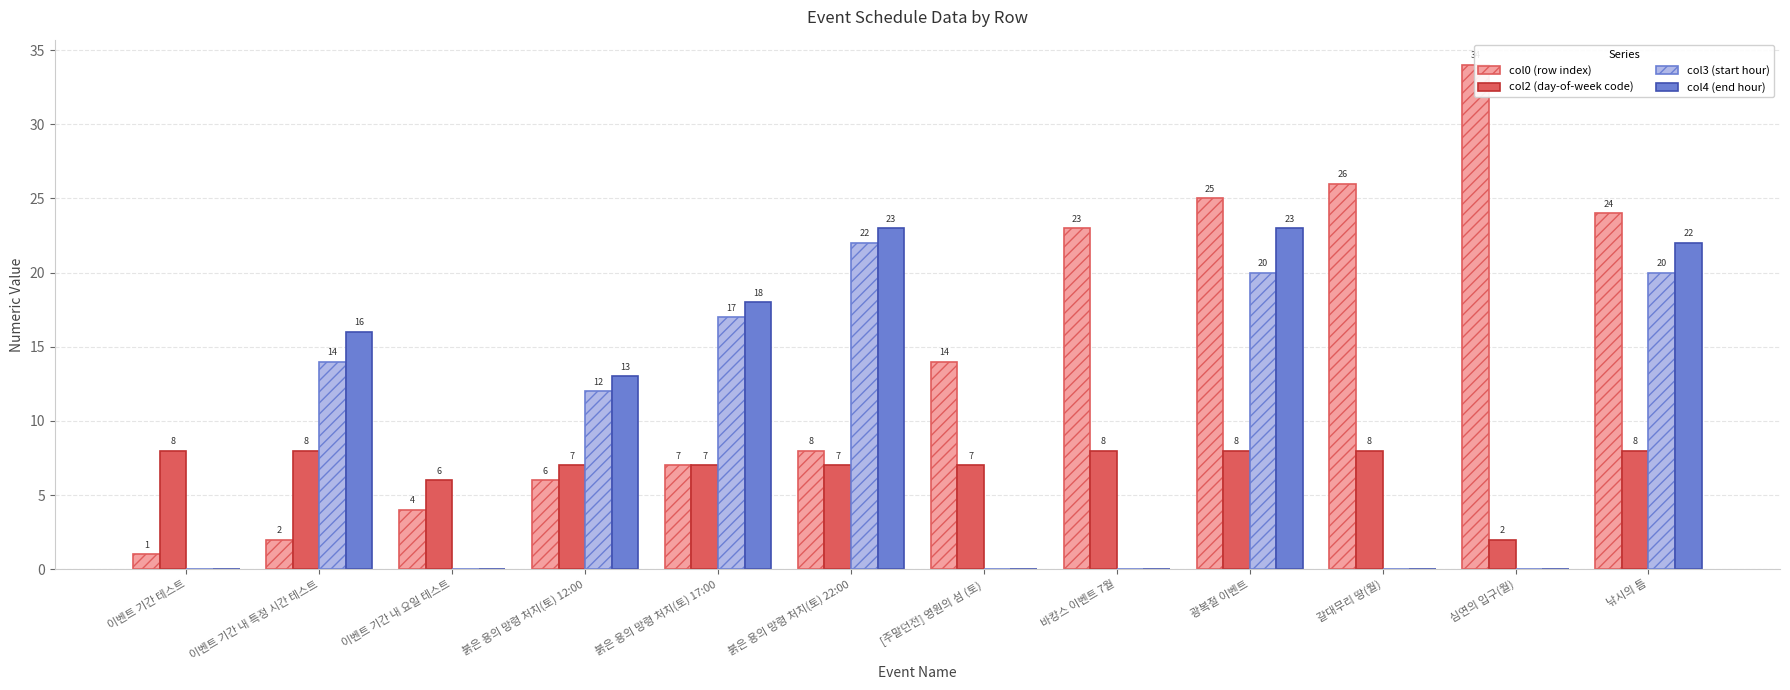

Reading left to right, list all the values displayed in this chart.

col0 (row index): 이벤트 기간 테스트=1	이벤트 기간 내 특정 시간 테스트=2	이벤트 기간 내 요일 테스트=4	붉은 용의 망령 처치(토) 12:00=6	붉은 용의 망령 처치(토) 17:00=7	붉은 용의 망령 처치(토) 22:00=8	[주말던전] 영원의 섬 (토)=14	바캉스 이벤트 7월=23	광복절 이벤트=25	갈대무리 땅(월)=26	심연의 입구(월)=34	낚시의 틈=24
col2 (day-of-week code): 이벤트 기간 테스트=8	이벤트 기간 내 특정 시간 테스트=8	이벤트 기간 내 요일 테스트=6	붉은 용의 망령 처치(토) 12:00=7	붉은 용의 망령 처치(토) 17:00=7	붉은 용의 망령 처치(토) 22:00=7	[주말던전] 영원의 섬 (토)=7	바캉스 이벤트 7월=8	광복절 이벤트=8	갈대무리 땅(월)=8	심연의 입구(월)=2	낚시의 틈=8
col3 (start hour): 이벤트 기간 테스트=0	이벤트 기간 내 특정 시간 테스트=14	이벤트 기간 내 요일 테스트=0	붉은 용의 망령 처치(토) 12:00=12	붉은 용의 망령 처치(토) 17:00=17	붉은 용의 망령 처치(토) 22:00=22	[주말던전] 영원의 섬 (토)=0	바캉스 이벤트 7월=0	광복절 이벤트=20	갈대무리 땅(월)=0	심연의 입구(월)=0	낚시의 틈=20
col4 (end hour): 이벤트 기간 테스트=0	이벤트 기간 내 특정 시간 테스트=16	이벤트 기간 내 요일 테스트=0	붉은 용의 망령 처치(토) 12:00=13	붉은 용의 망령 처치(토) 17:00=18	붉은 용의 망령 처치(토) 22:00=23	[주말던전] 영원의 섬 (토)=0	바캉스 이벤트 7월=0	광복절 이벤트=23	갈대무리 땅(월)=0	심연의 입구(월)=0	낚시의 틈=22